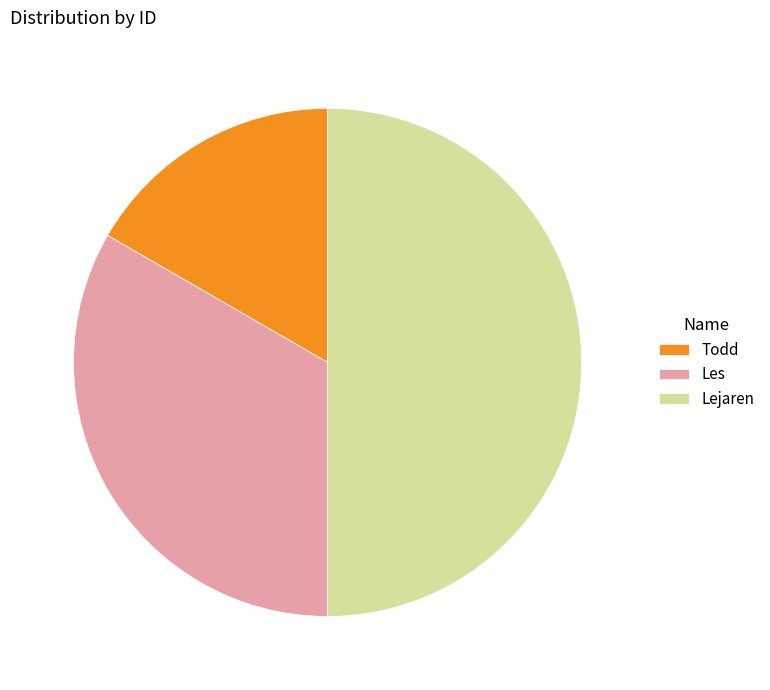

Between Les and Lejaren, which is larger?

Lejaren